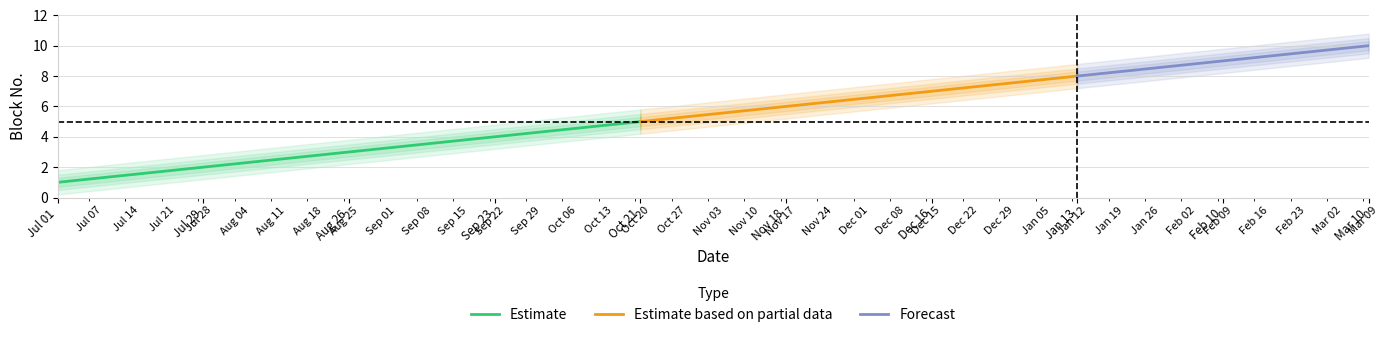

What is the change in value from 2025-07-01 to 2026-01-13?

+7